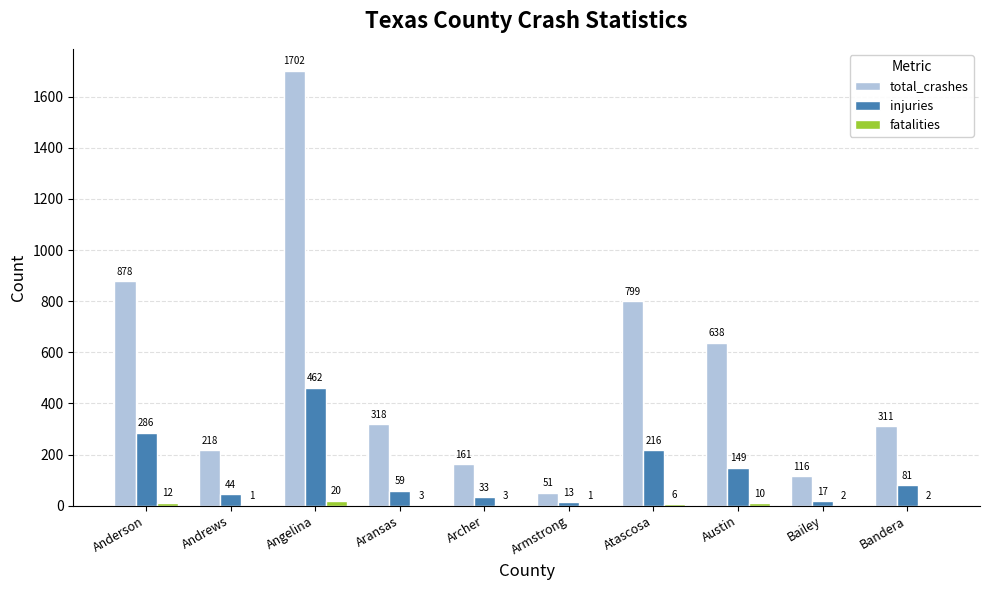

Is the value of total_crashes at Anderson greater than the value of injuries at Bailey?

Yes